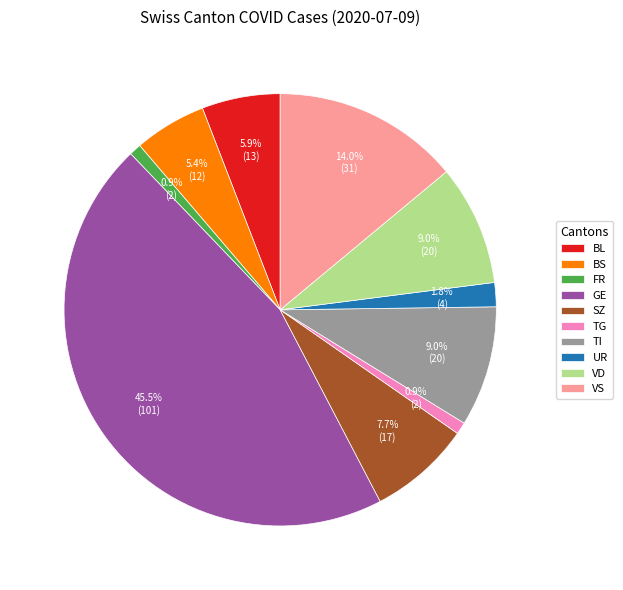

Count the number of slices in the pie.

10